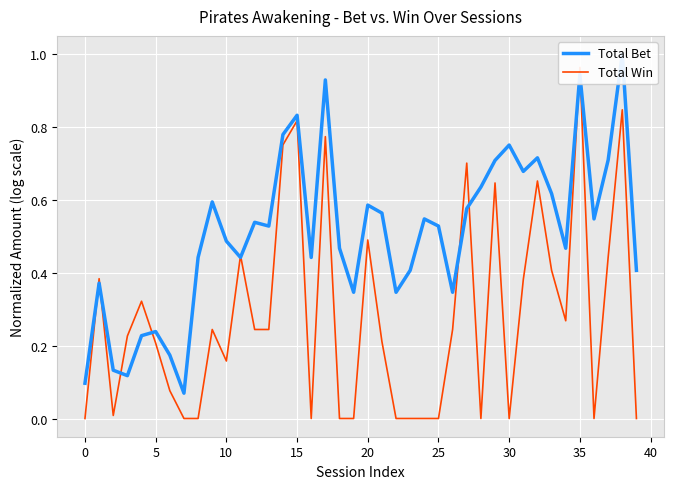

What is the label of the 26th point from the right?

14